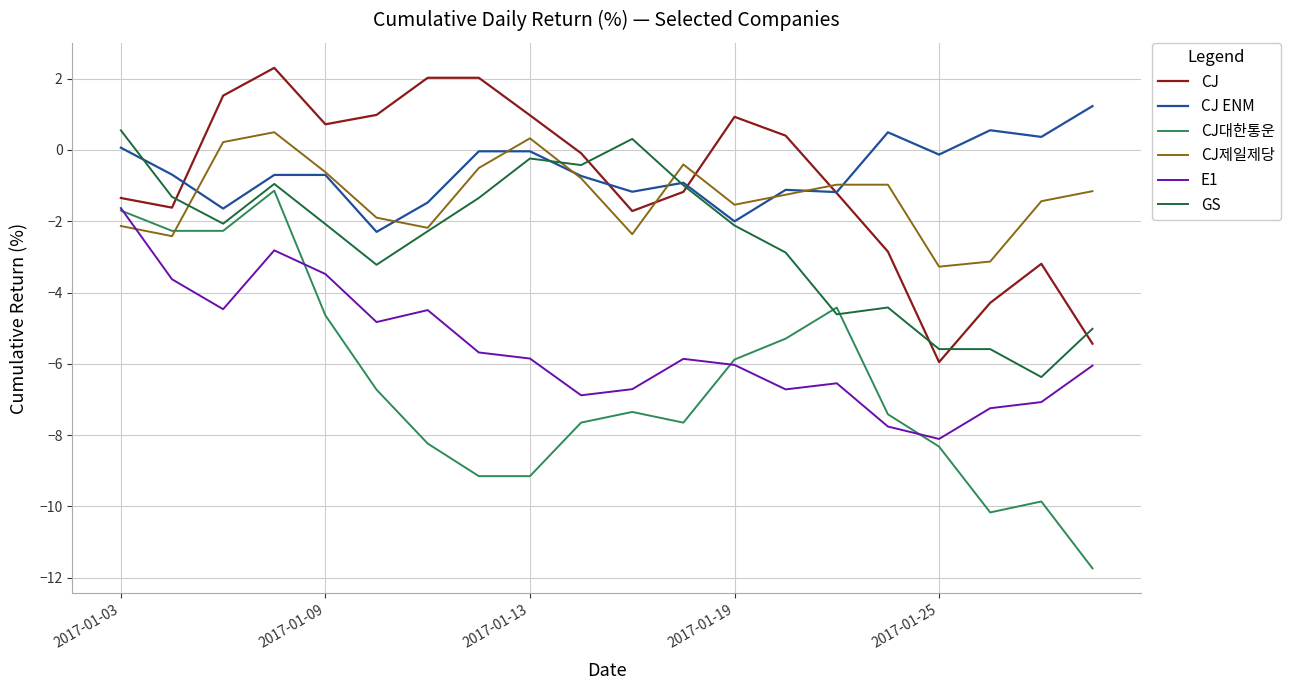

Is this an area chart (filled region under the line)?

No